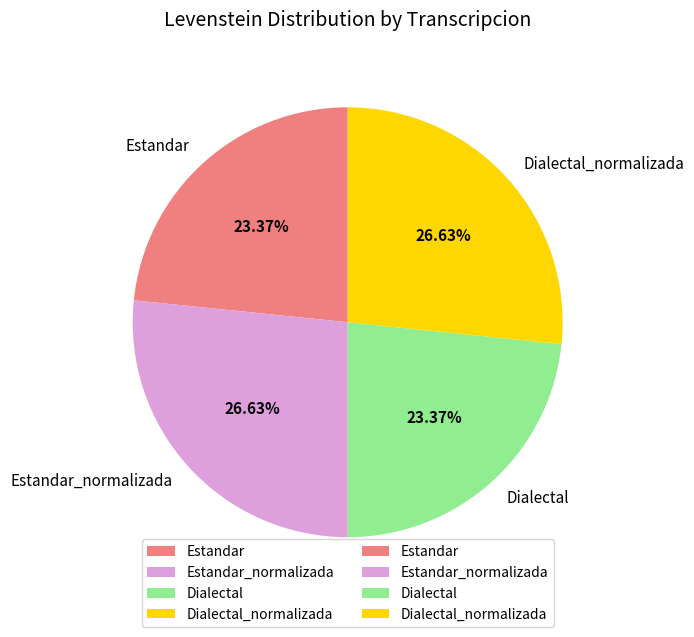

Is Dialectal_normalizada the majority of the pie?

No